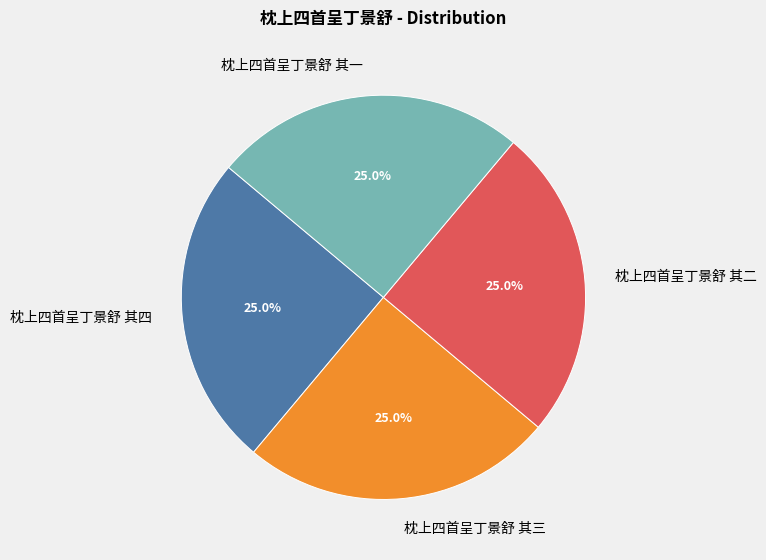

Does any single category account for the majority?

No